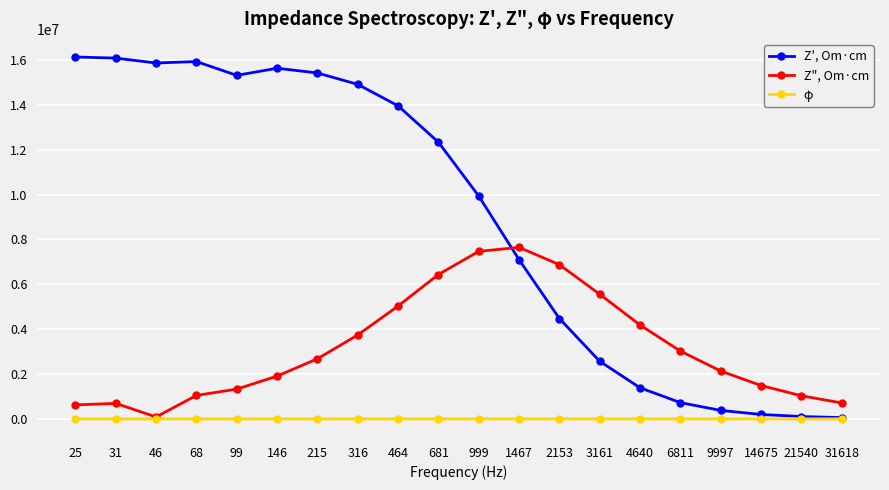

What is the difference between the maximum and minimum values in the φ series?

85.2